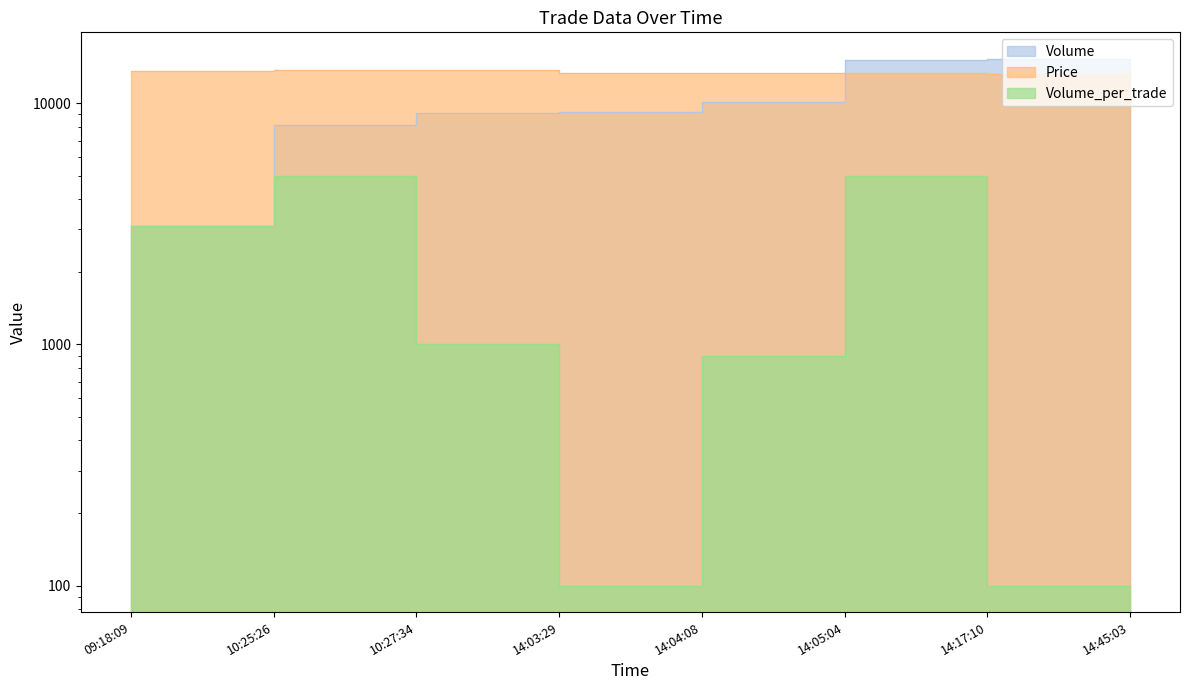

What is the difference between the maximum and minimum values in the Volume_per_trade series?

4900